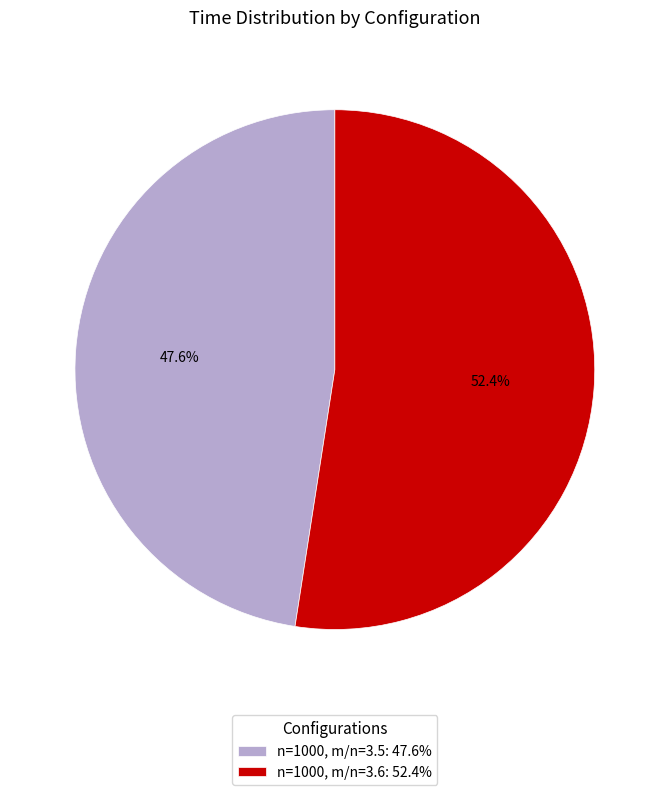

Rank the categories by value from lowest to highest.

n=1000, m/n=3.5, n=1000, m/n=3.6